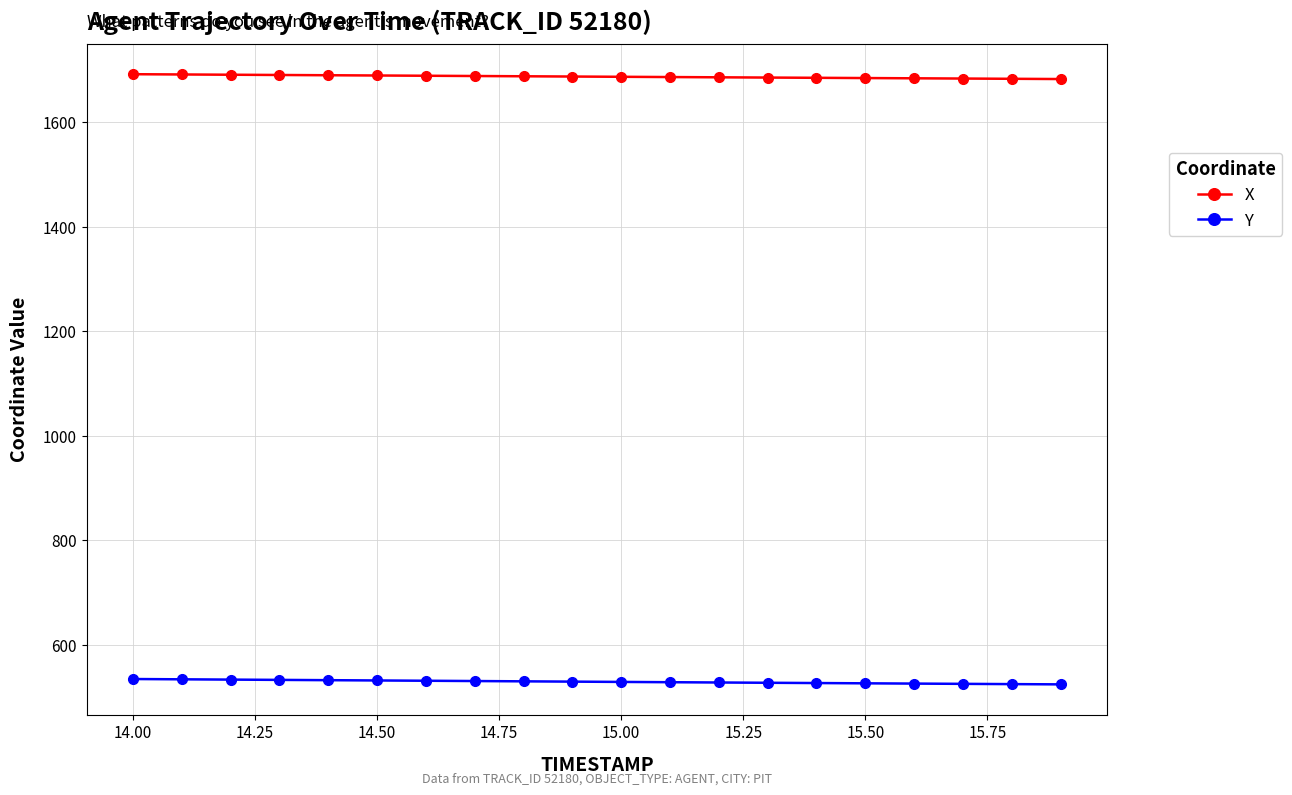

True or false: Y and X cross at least once.

False